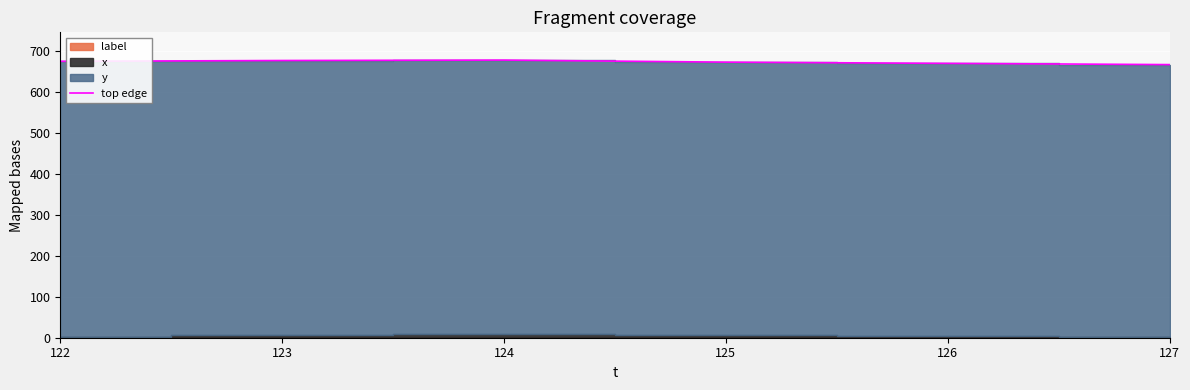

Rank the categories by value from lowest to highest.

127, 126, 125, 122, 123, 124